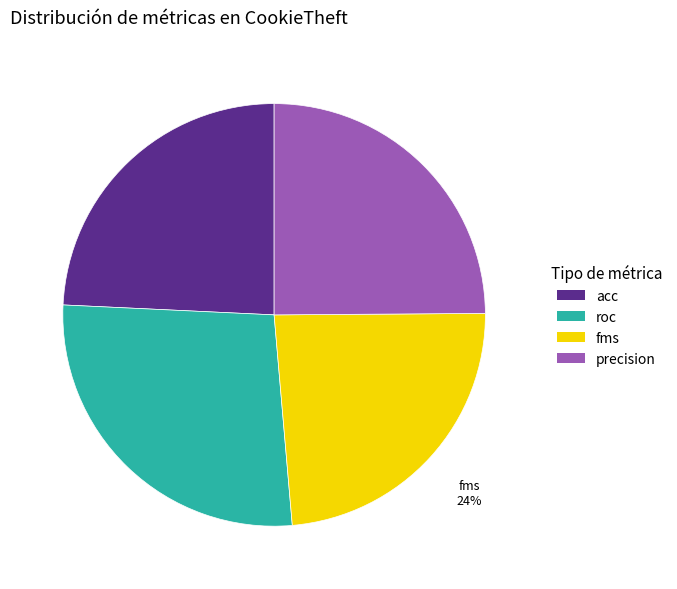

What is the ratio of the value at fms to the value at precision?

1.0